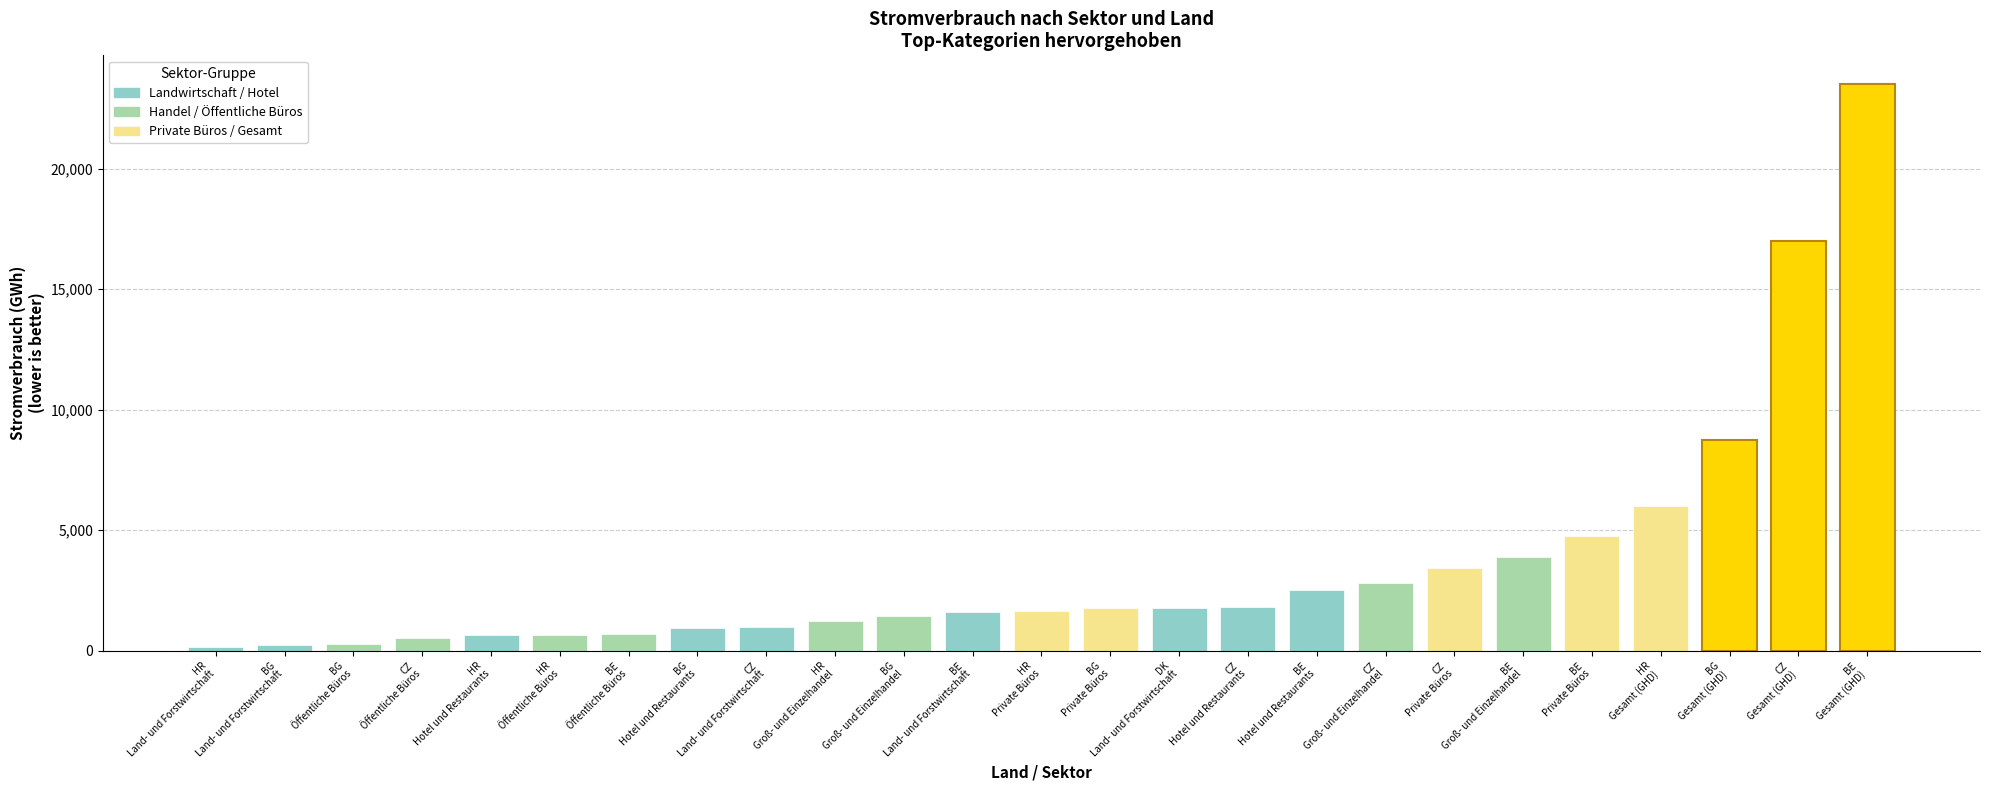

At which category does the chart reach its peak across all series?

BE
Gesamt (GHD)